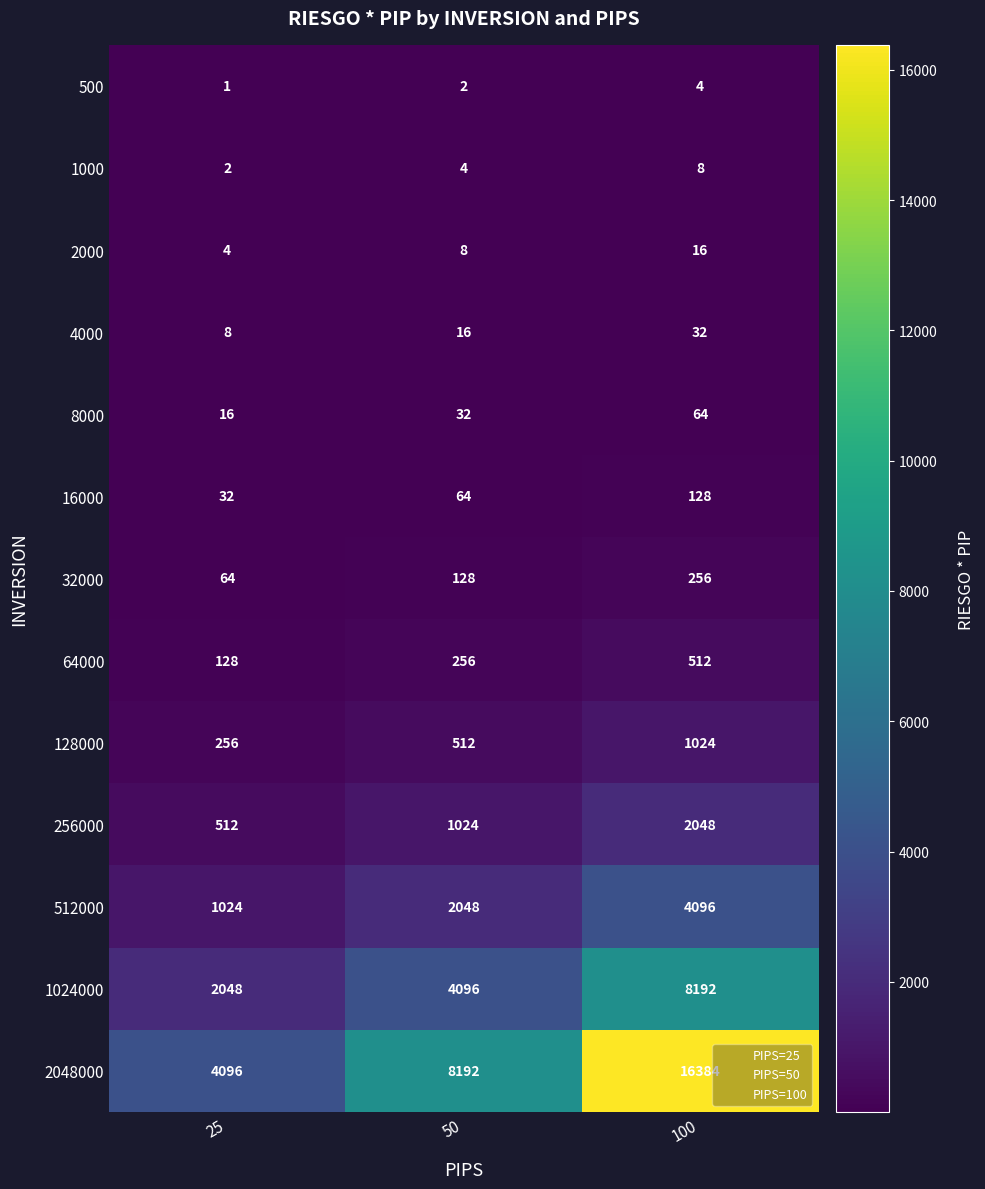

Count the number of data series in this chart.

13